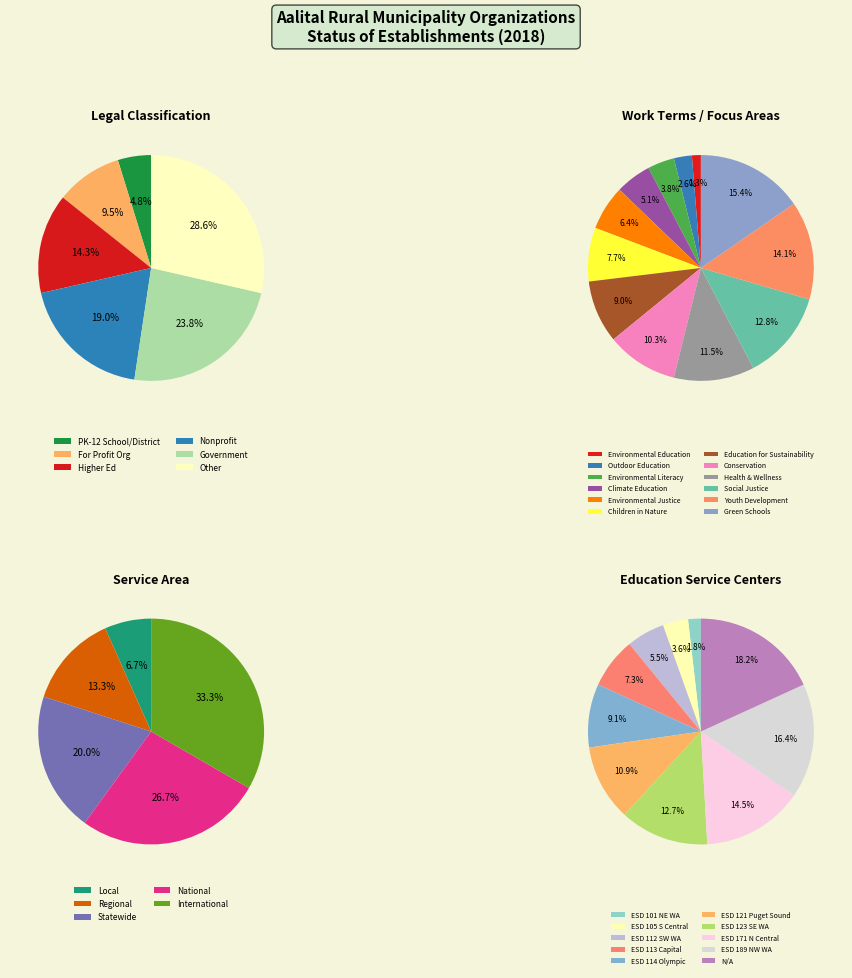

What percentage is the Government Organization slice, to the nearest percent?

24%